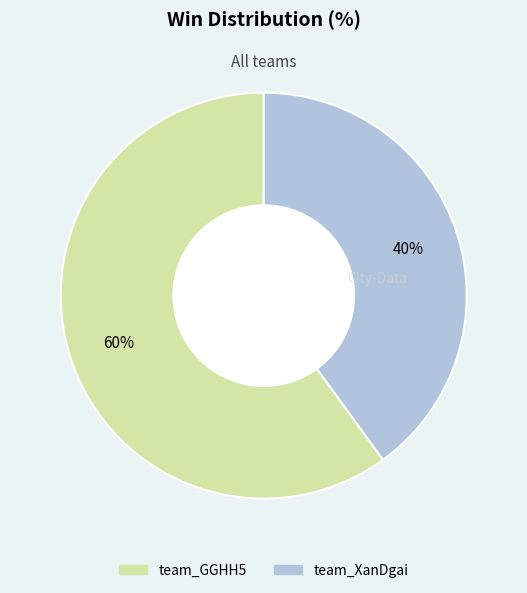

Approximately how many times larger is the value at team_GGHH5 compared to team_XanDgai?

1.5